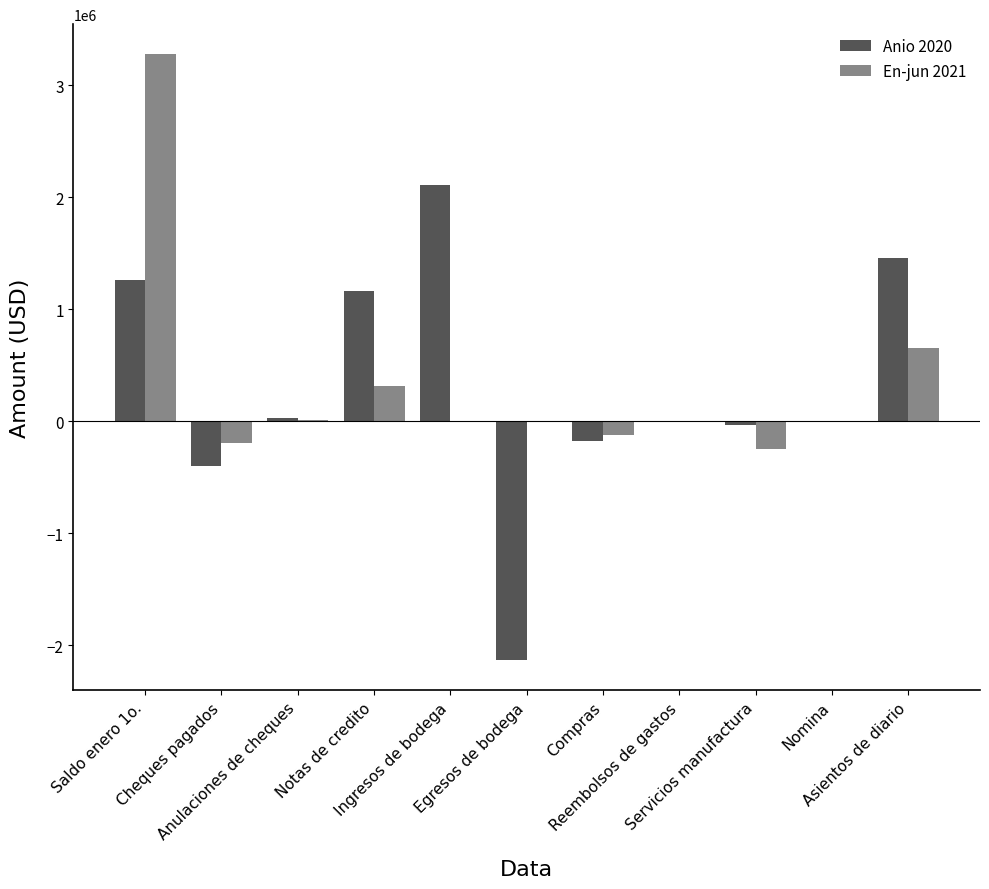

The En-jun 2021 series shows 316236 at Notas de credito. True or false?

True